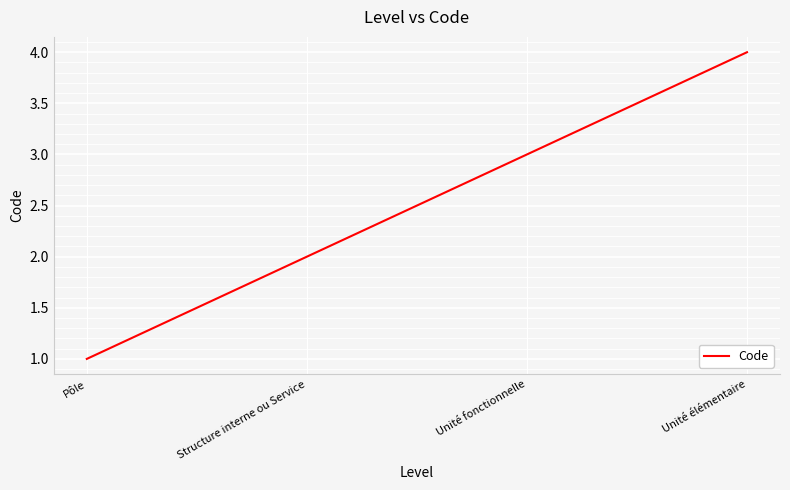

Read the value at Unité fonctionnelle.

3